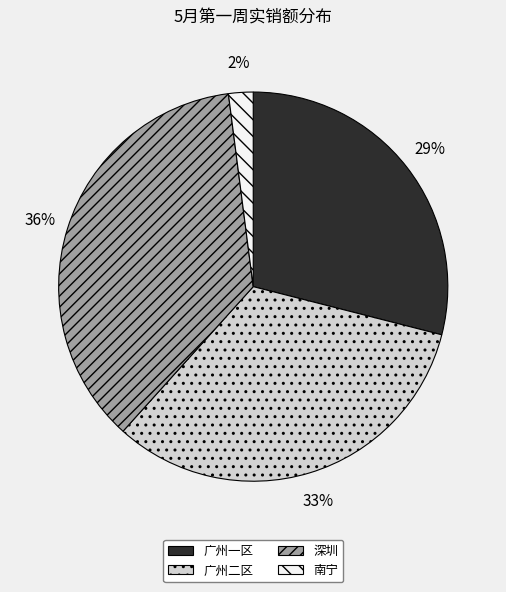

What percentage is the 南宁 slice, to the nearest percent?

2%